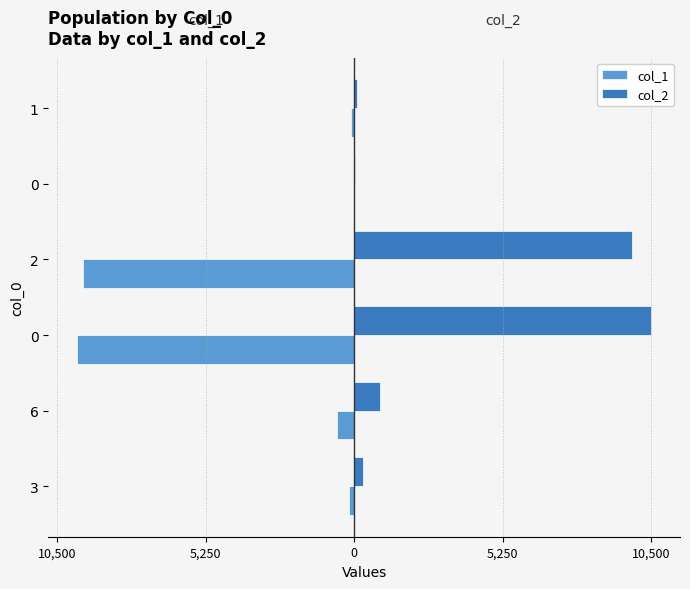

What is the lowest value of the col_2 series?

9